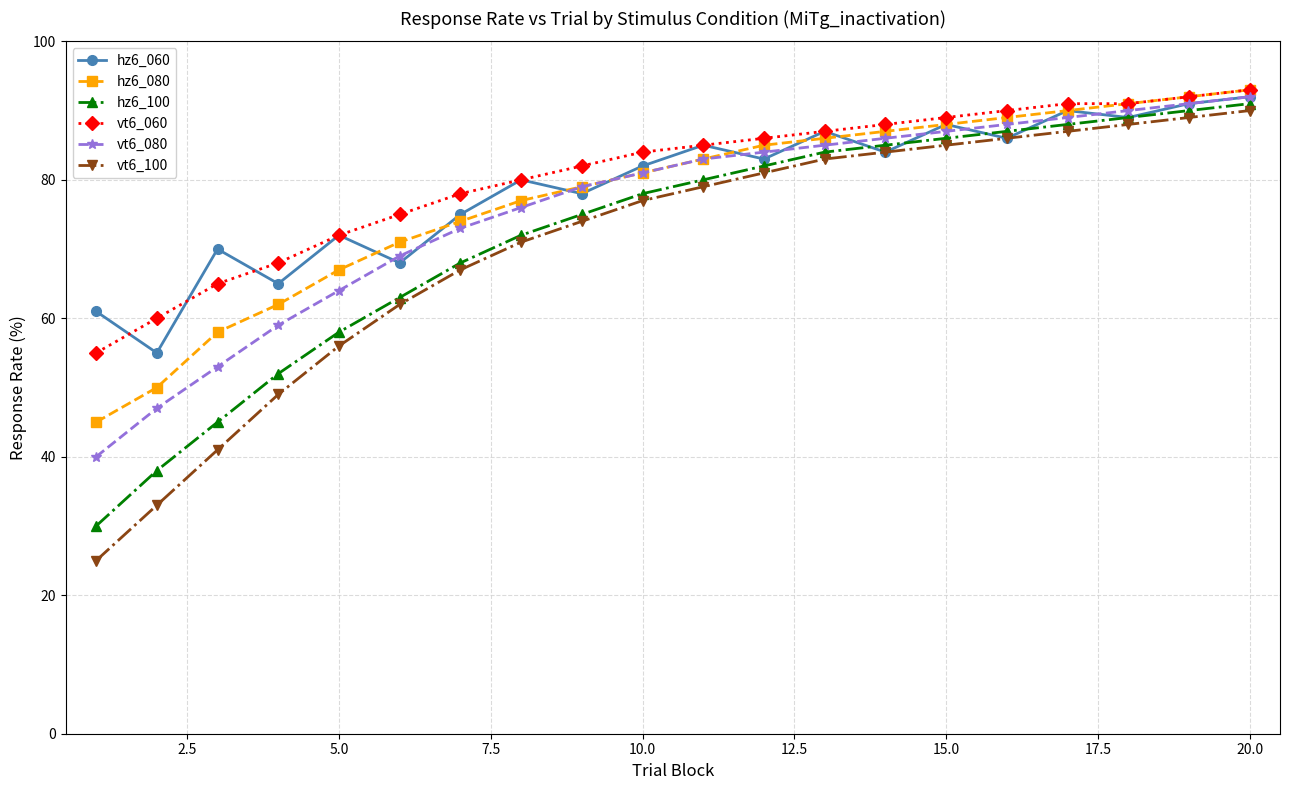

What is the value of the vt6_100 point at the 10th from the left?

77